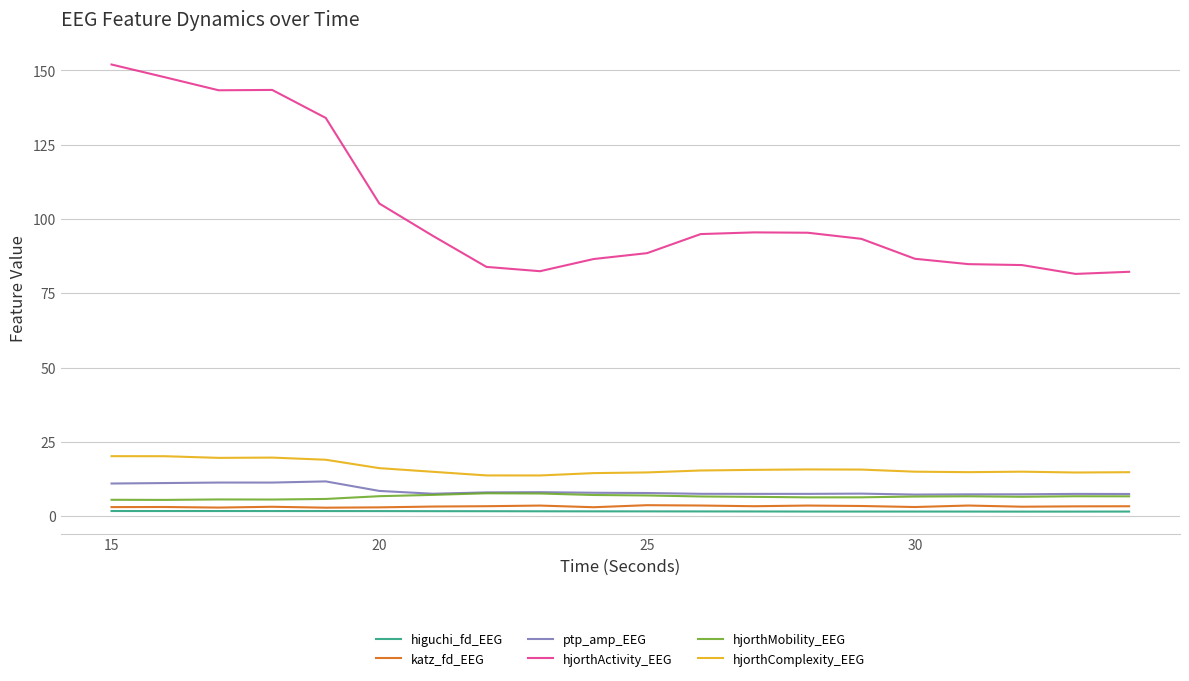

Which series has the largest total across all categories?

hjorthActivity_EEG